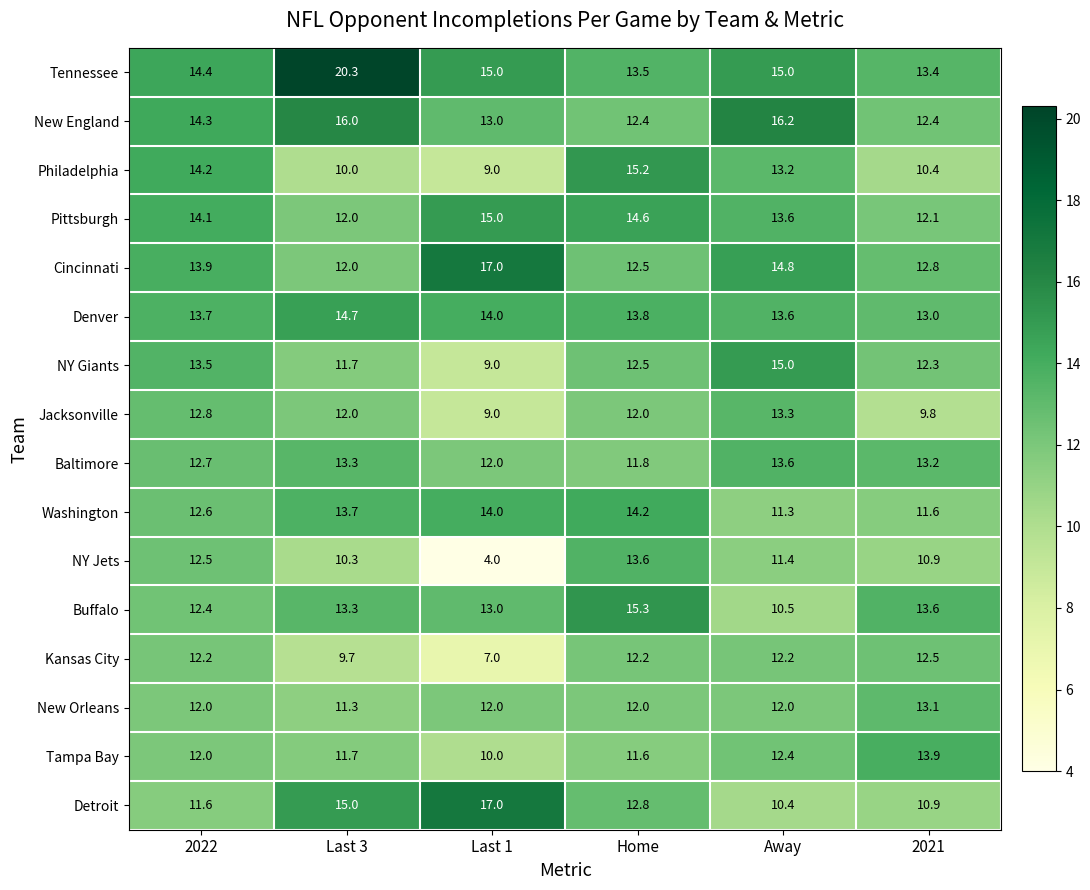

What is the difference between the highest and lowest values at Last 1?

13.0